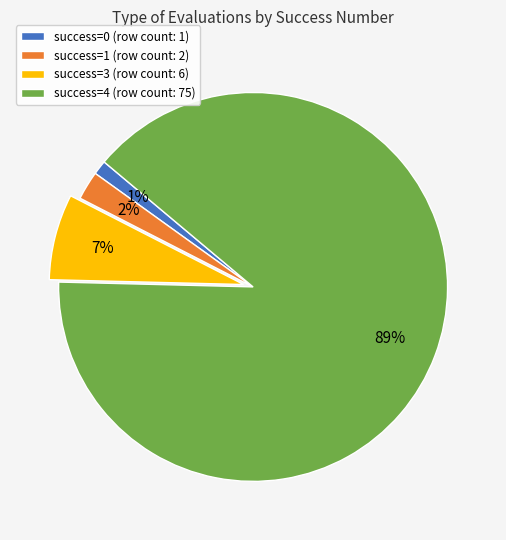

Do success=4 (row count: 75) and success=3 (row count: 6) together represent more than half of the pie?

Yes